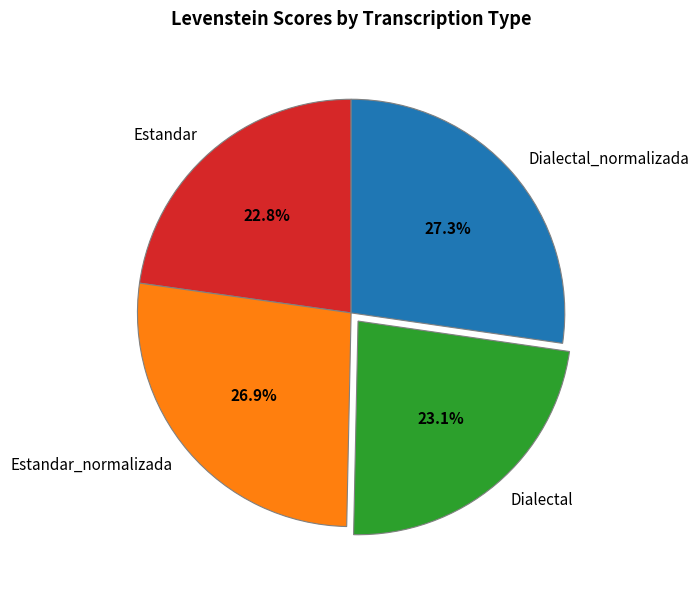

Combined, do Dialectal_normalizada and Estandar account for over 50%?

Yes